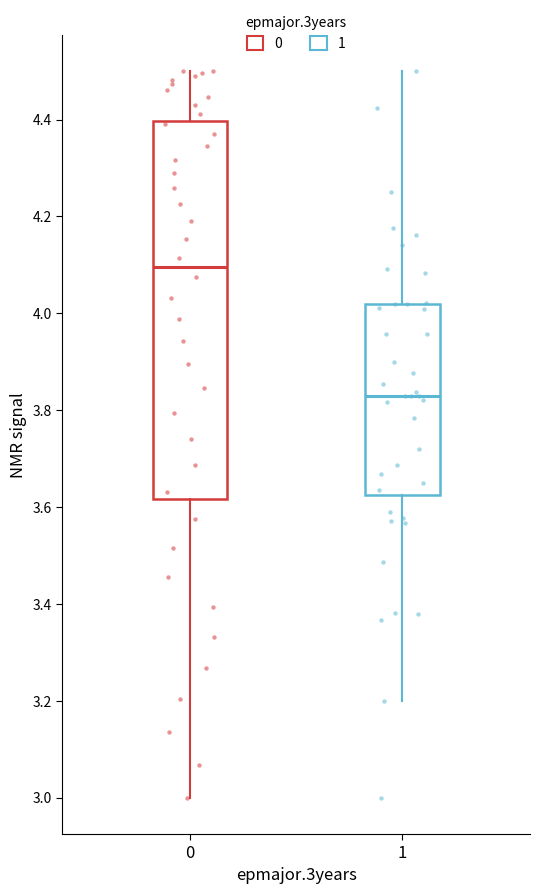

Reading left to right, transcribe this box plot: for each box, give where its median line is, the range the box spans, and where its two whiskers end, as read against the y-axis. The values are not printed on the chart, so give them approximately, as read against the axis.

0: median 4.10, box 3.62 to 4.40, whiskers 3.00 to 4.50
1: median 3.82, box 3.62 to 4.02, whiskers 3.20 to 4.50